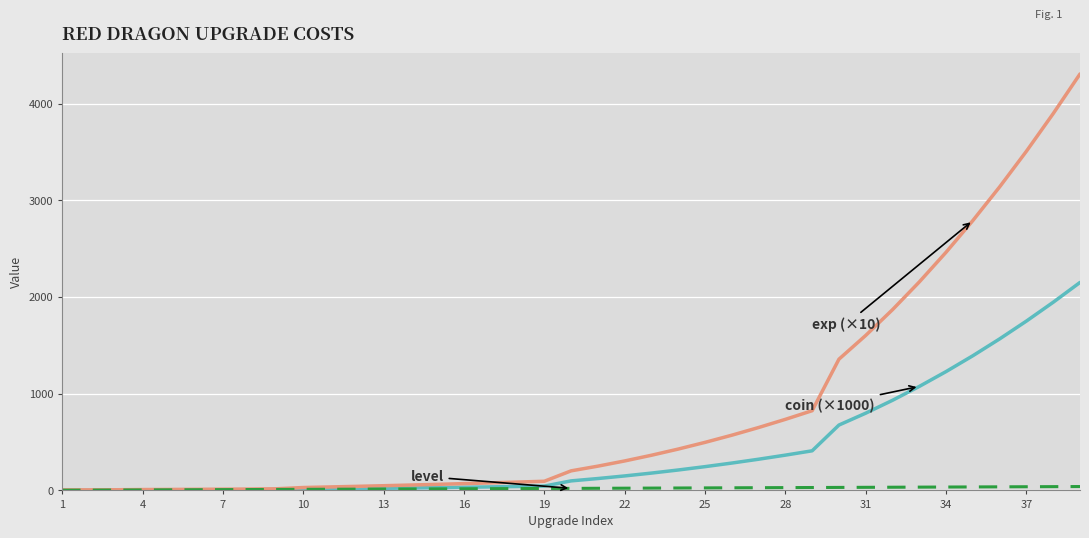

What is the maximum value shown in the chart?

4306.0